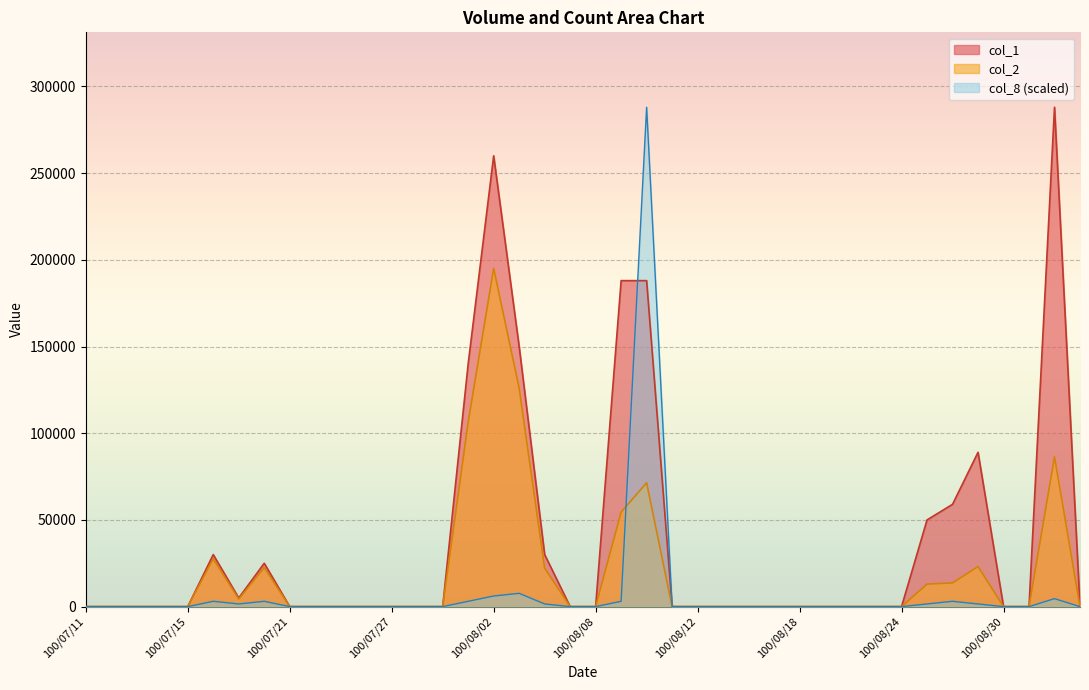

What are all the series names shown in the legend?

col_1, col_2, col_8 (scaled)